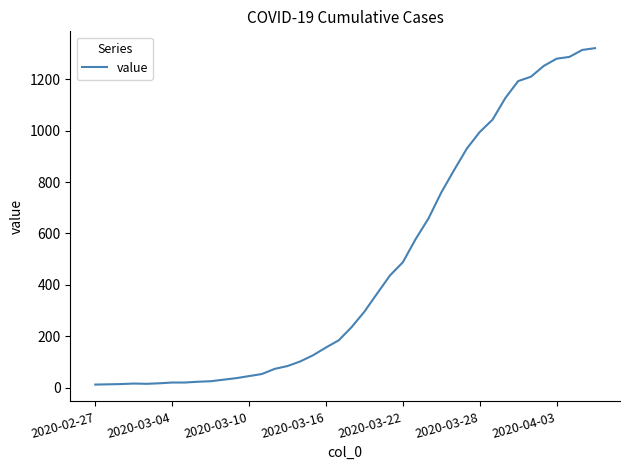

What is the maximum value shown in the chart?

1320